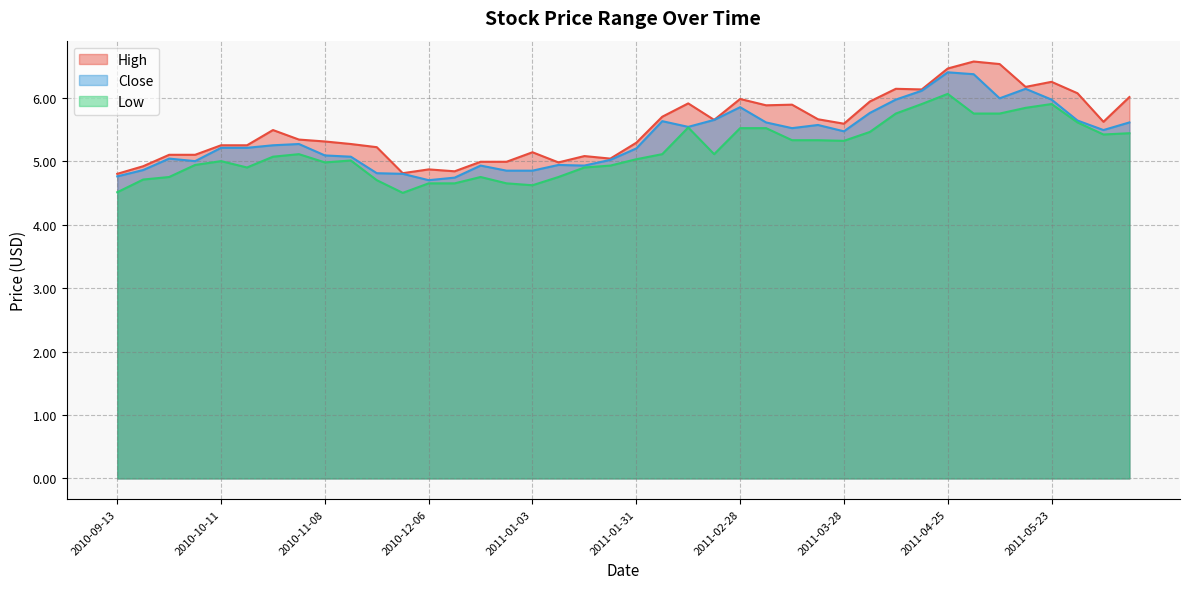

Which series has the largest range (max minus min)?

High